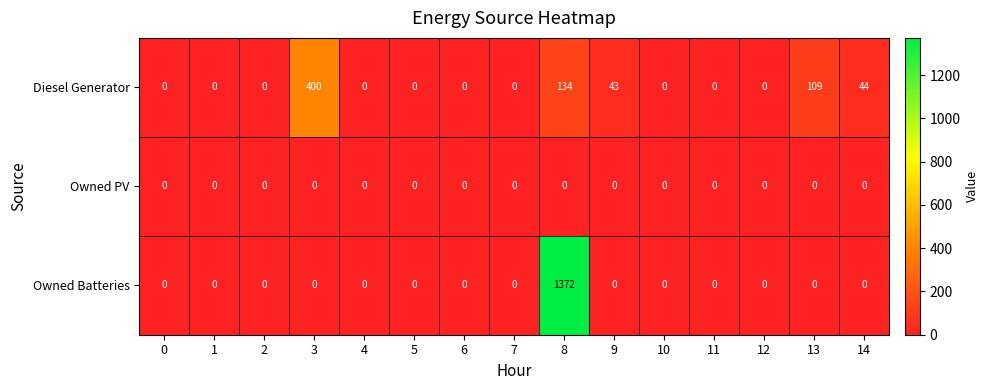

At how many categories does at least one series exceed 929?

1